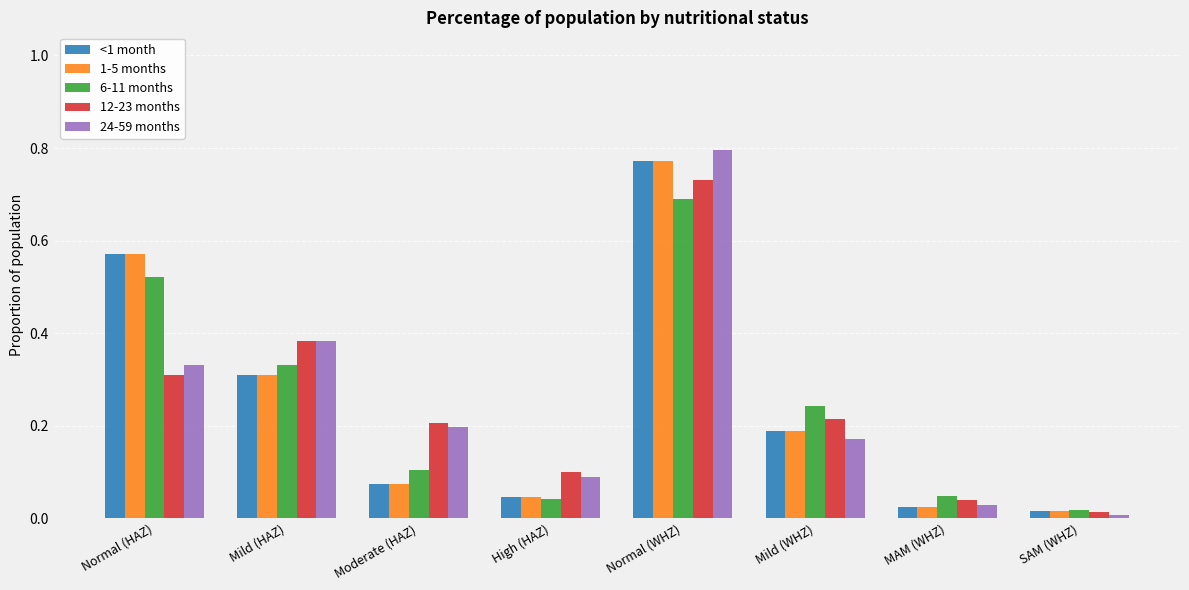

What are all the series names shown in the legend?

<1 month, 1-5 months, 6-11 months, 12-23 months, 24-59 months